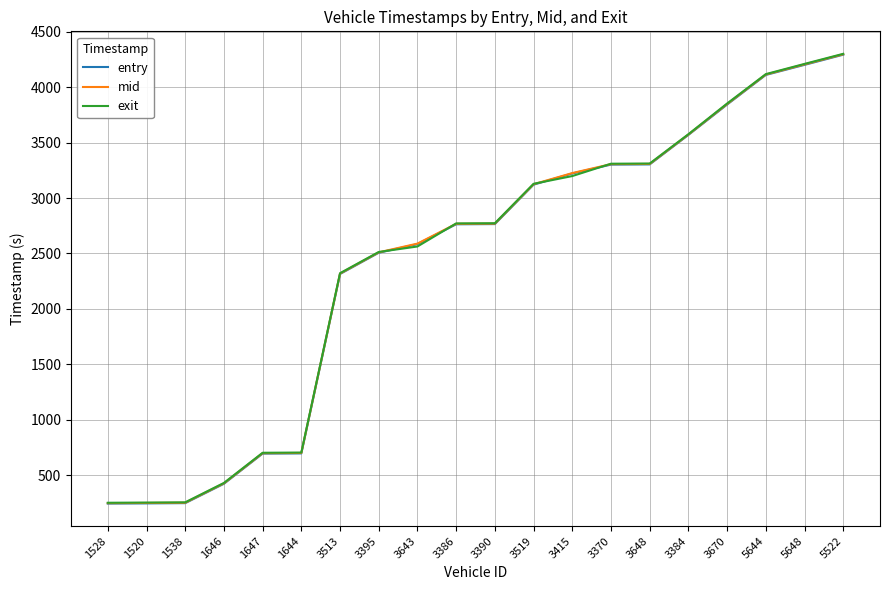

Which series has the widest spread of values?

exit